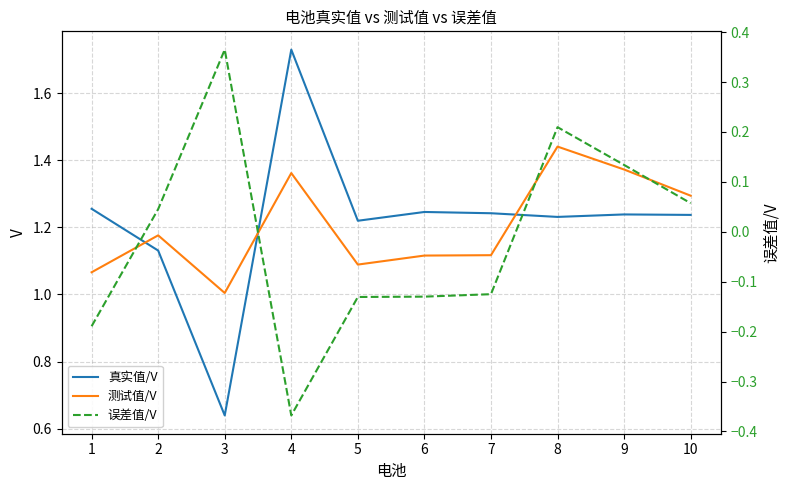

Is the value of 真实值/V at 2 greater than the value of 测试值/V at 8?

No